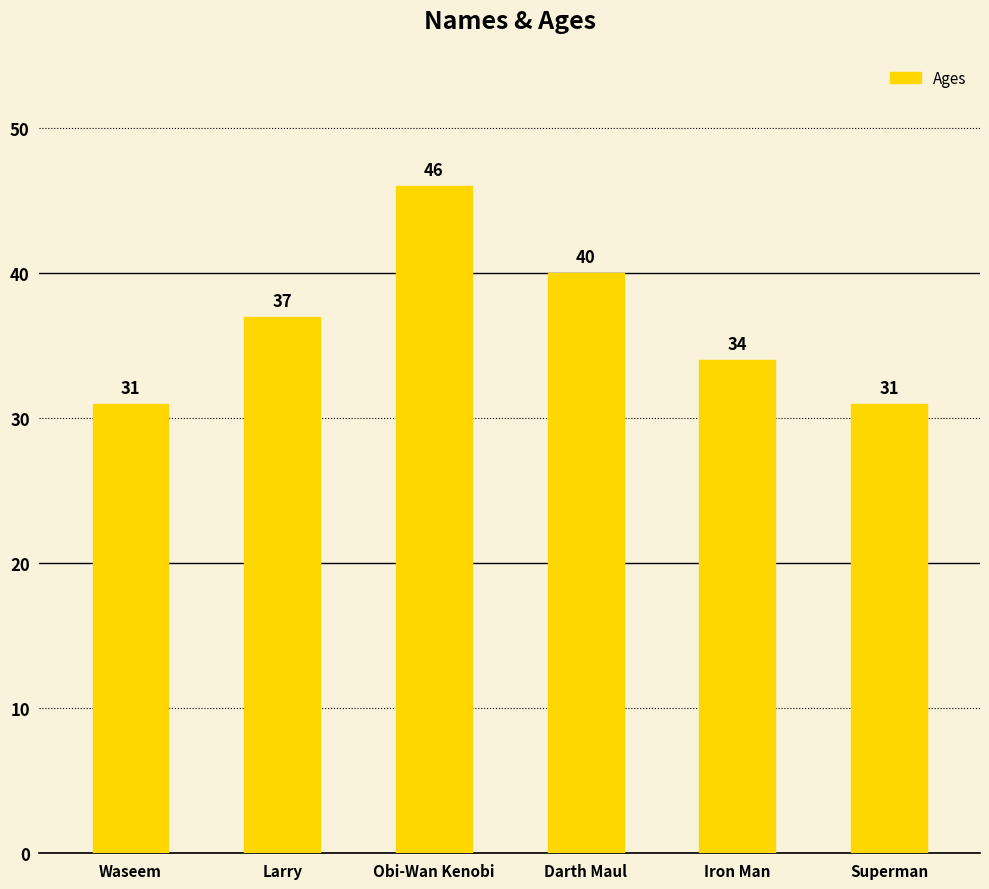

Reading left to right, what are all the values shown in this chart?

31	37	46	40	34	31